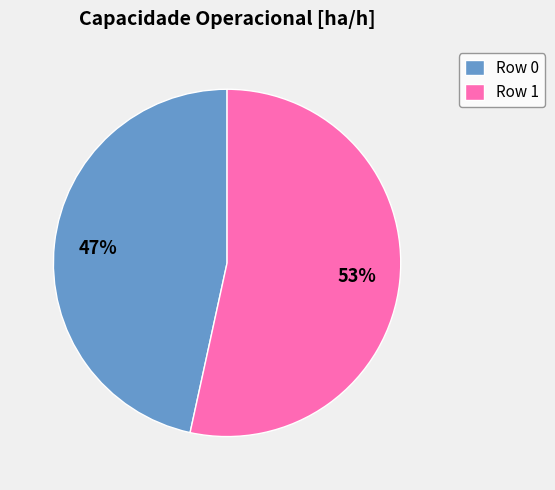

What is the ratio of the value at Row 0 to the value at Row 1?

0.9